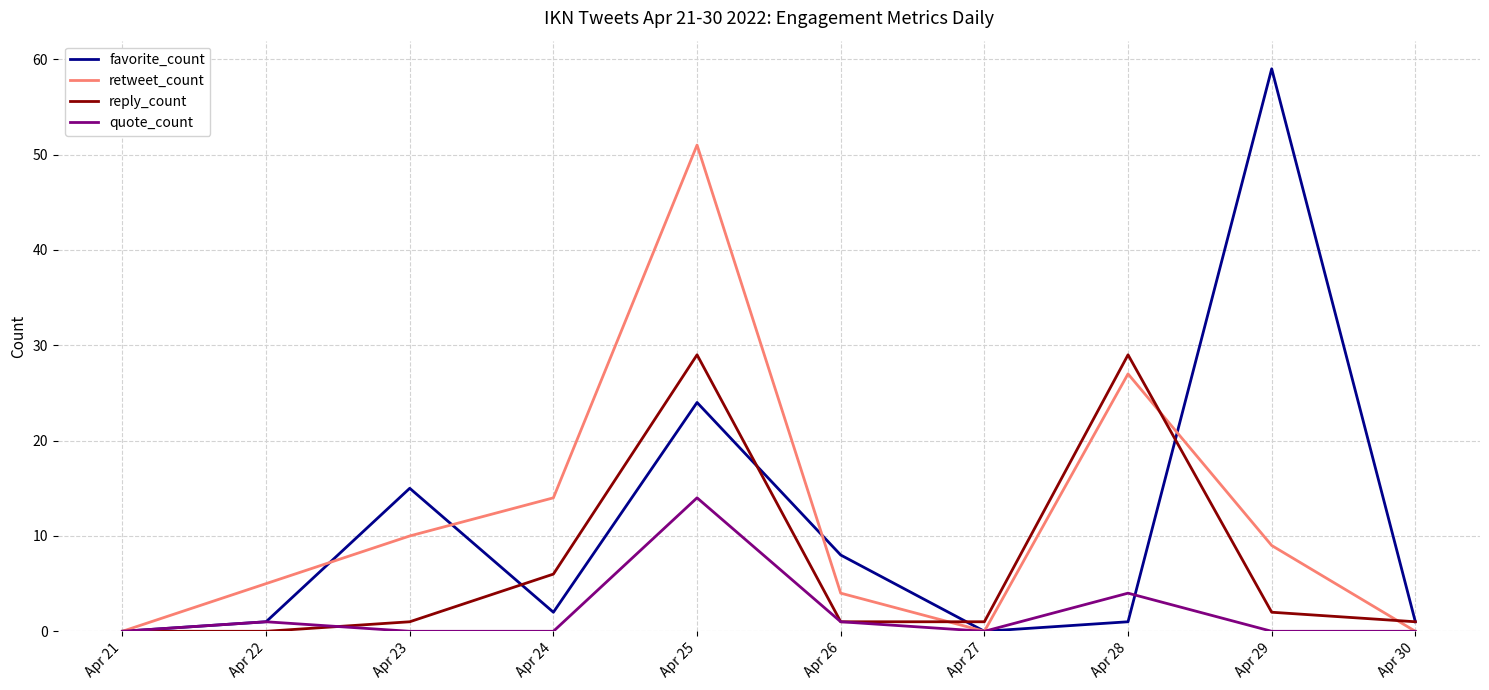

What is the total value across all series at Apr 23?

26